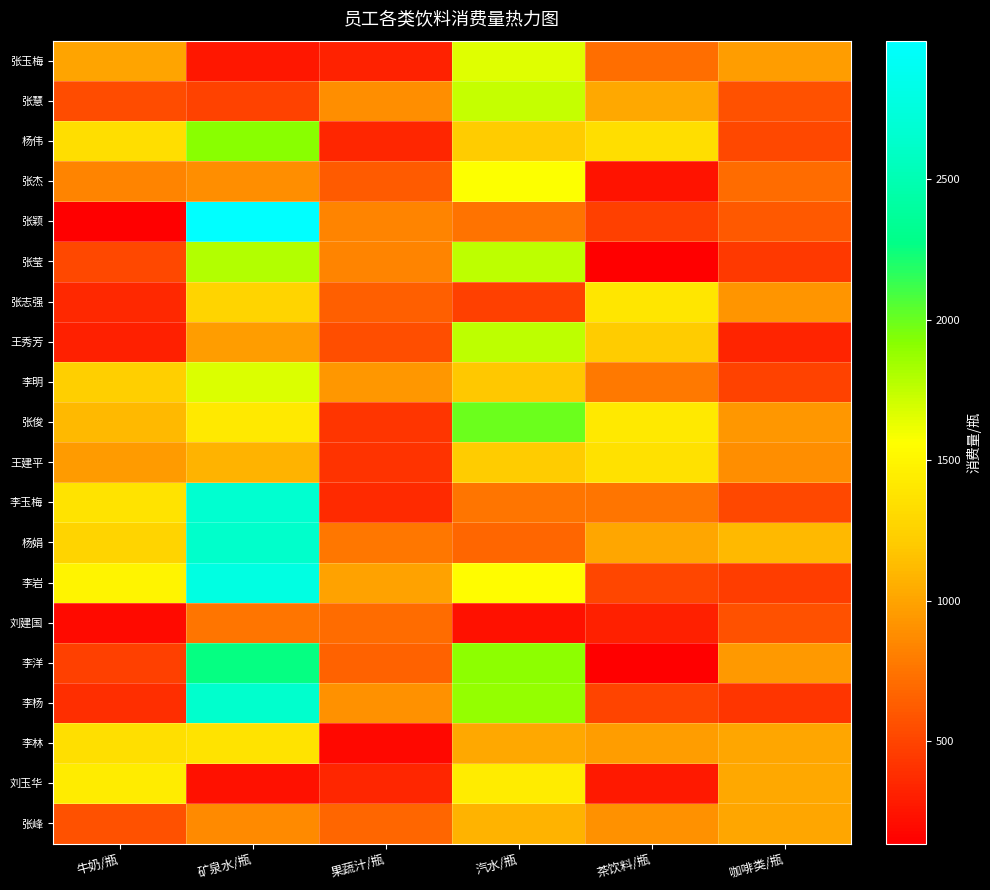

What is the minimum value shown in the chart?

135